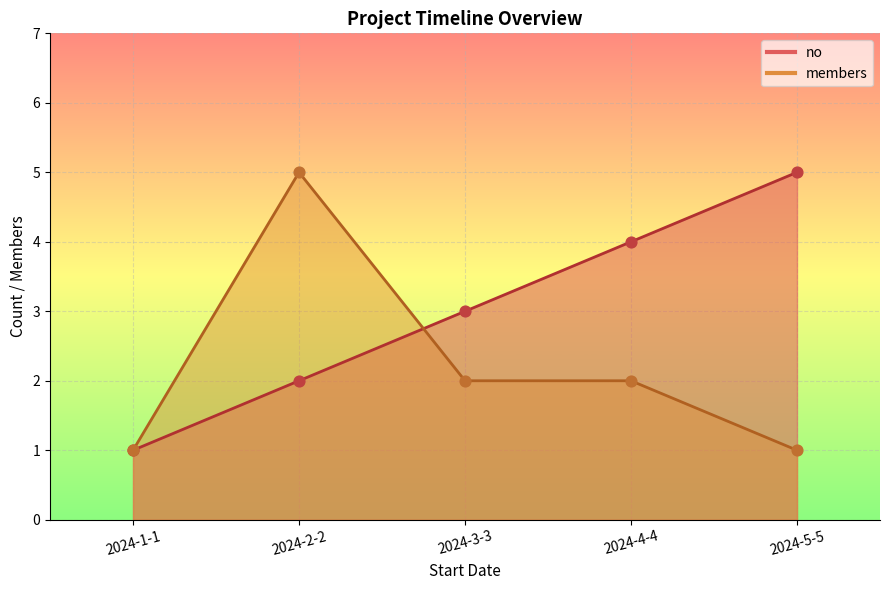

Which series has the largest total across all categories?

no